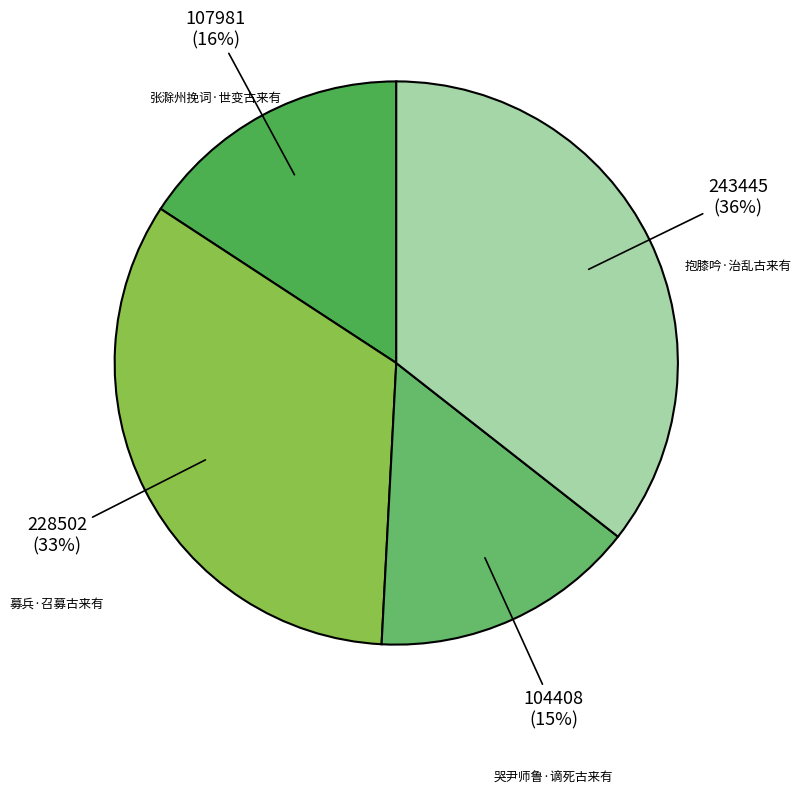

What is the smallest slice in the pie chart?

哭尹师鲁·谪死古来有